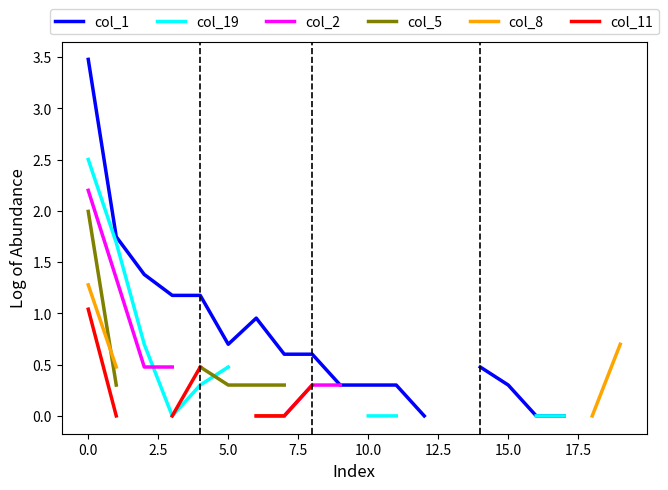

The value of col_1 at 10 is 0.4. True or false?

False